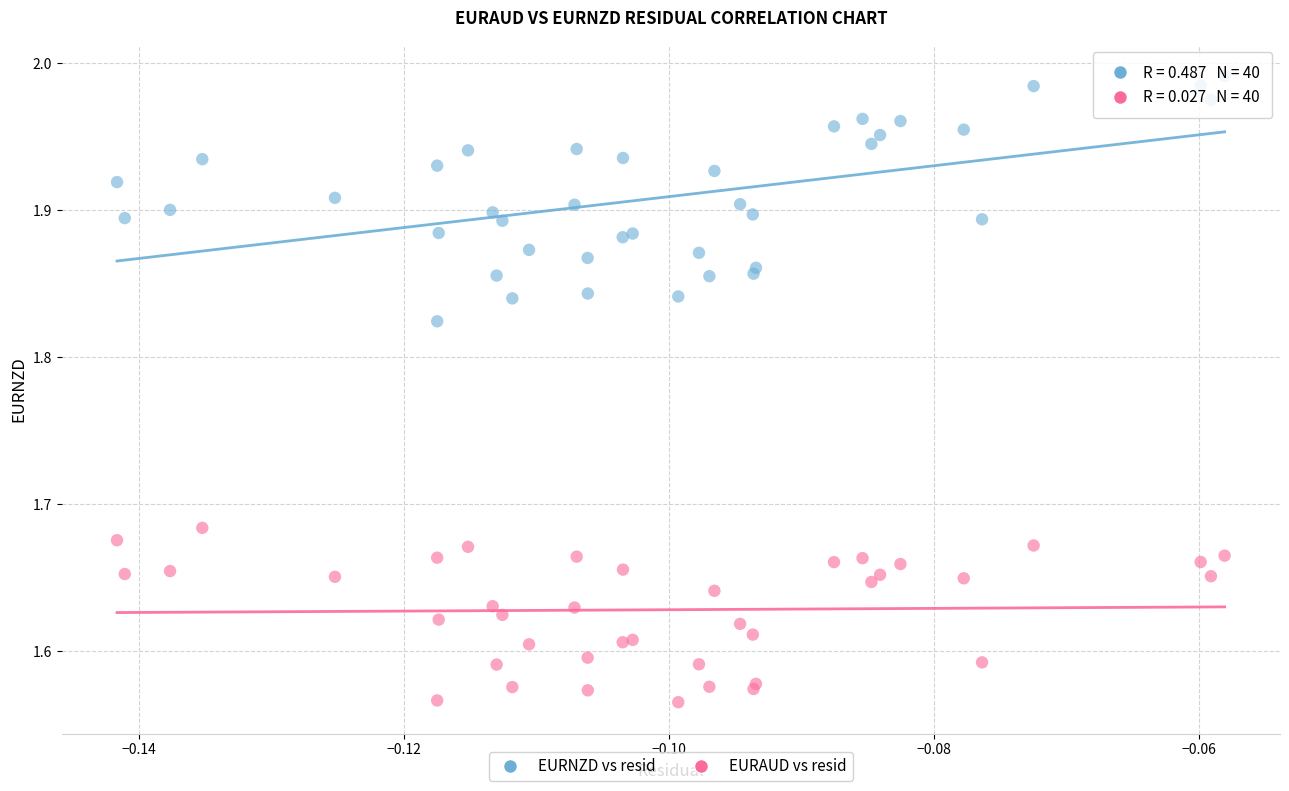

Which series contains the highest Y value?

EURNZD vs resid